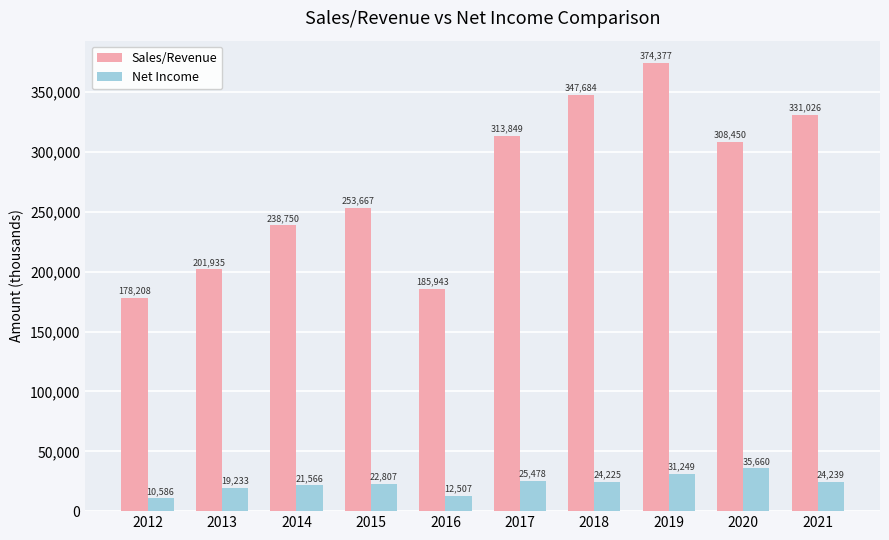

What is the total value across all series at 2015?

276474